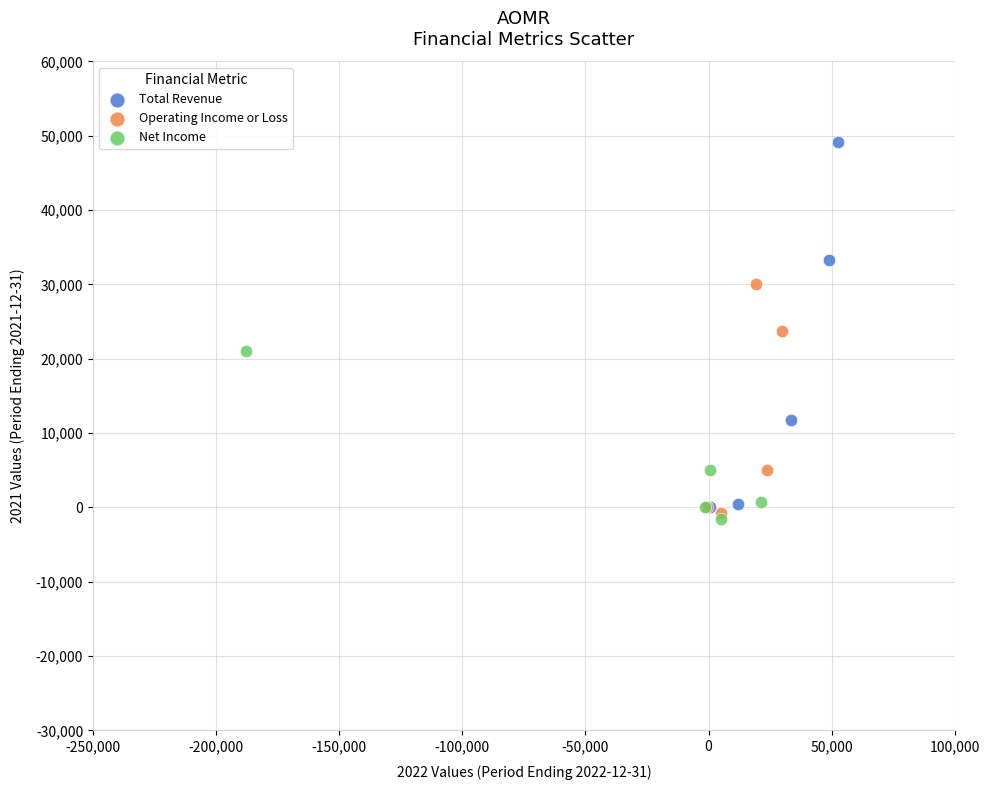

Which series reaches the minimum Y coordinate?

Net Income